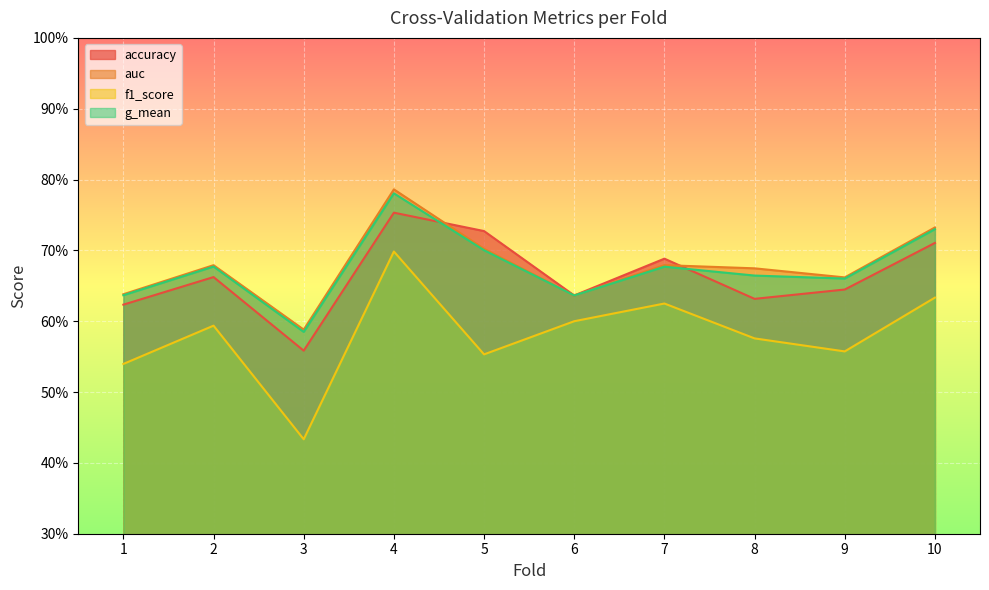

Is it true that accuracy equals 0.7 at 7?

True